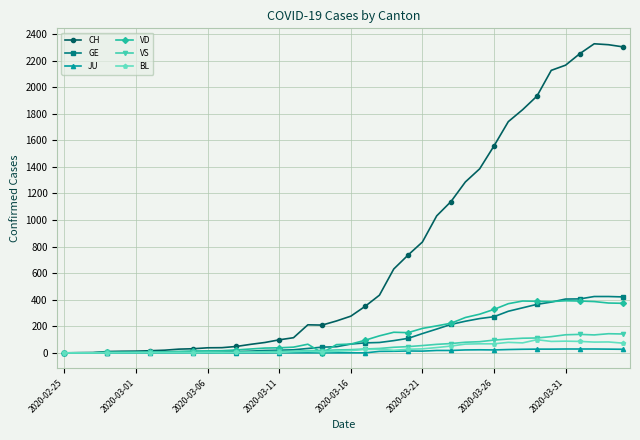

What is the maximum value for BL?

99